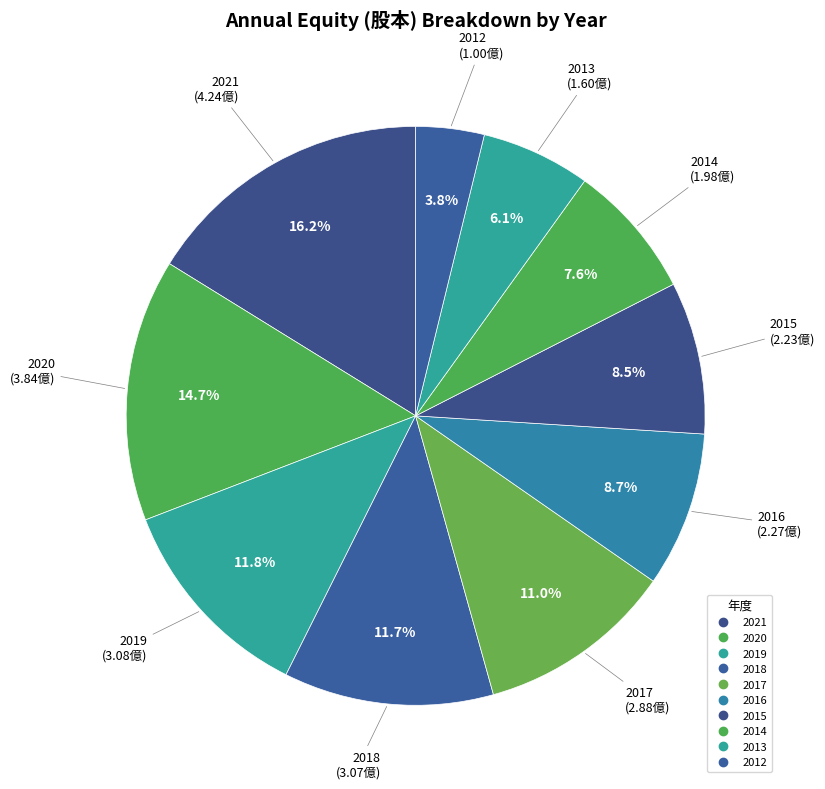

Combined, what portion of the pie is 2020 and 2019?

26.4%